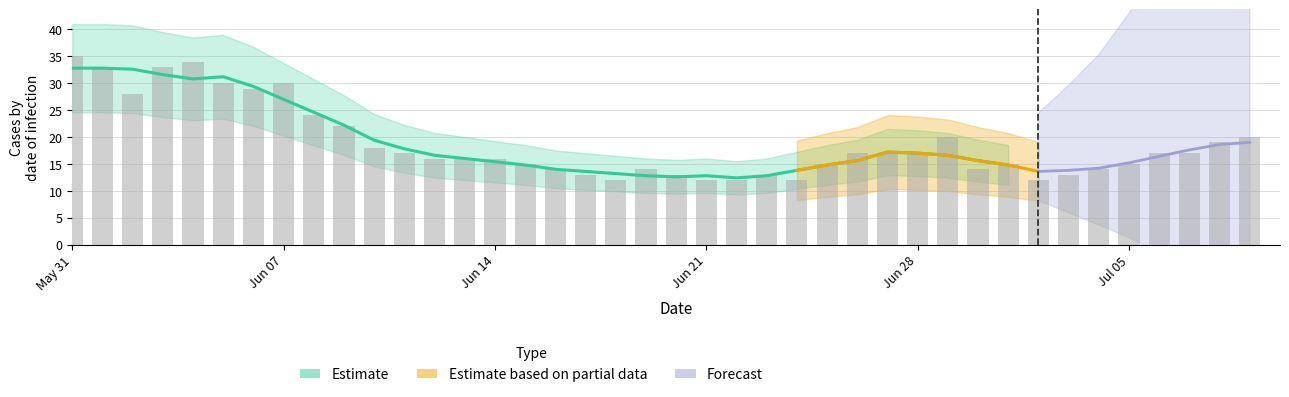

How many data points does each series have?

40